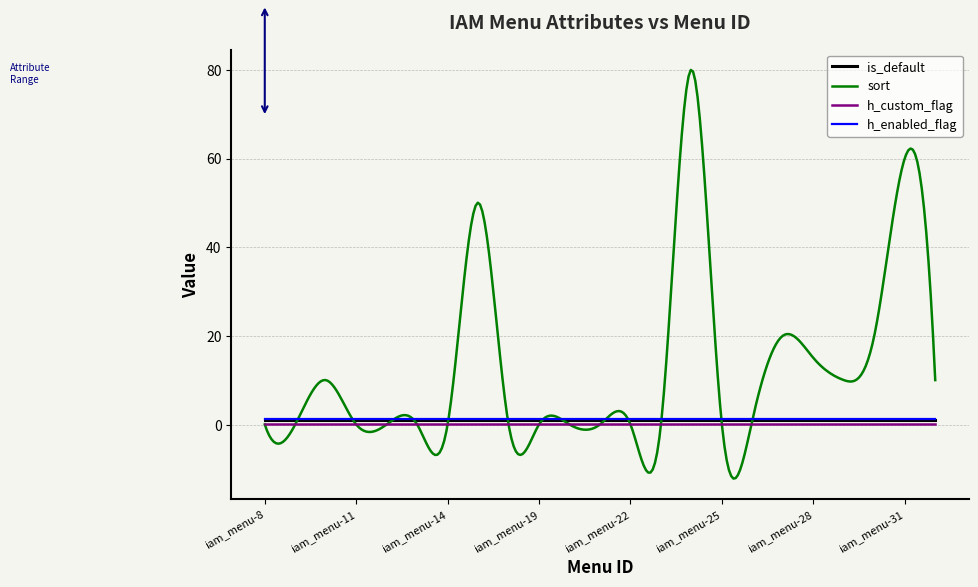

At how many categories does at least one series exceed 24?

60